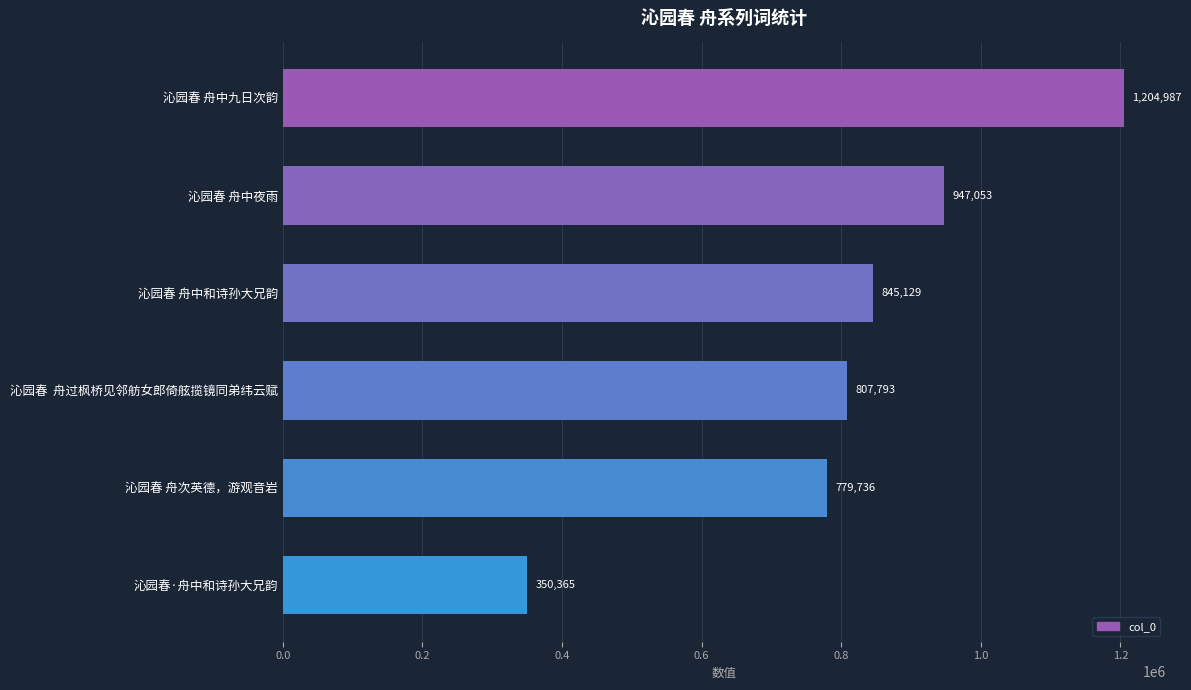

What is the sum of all values?

4935063